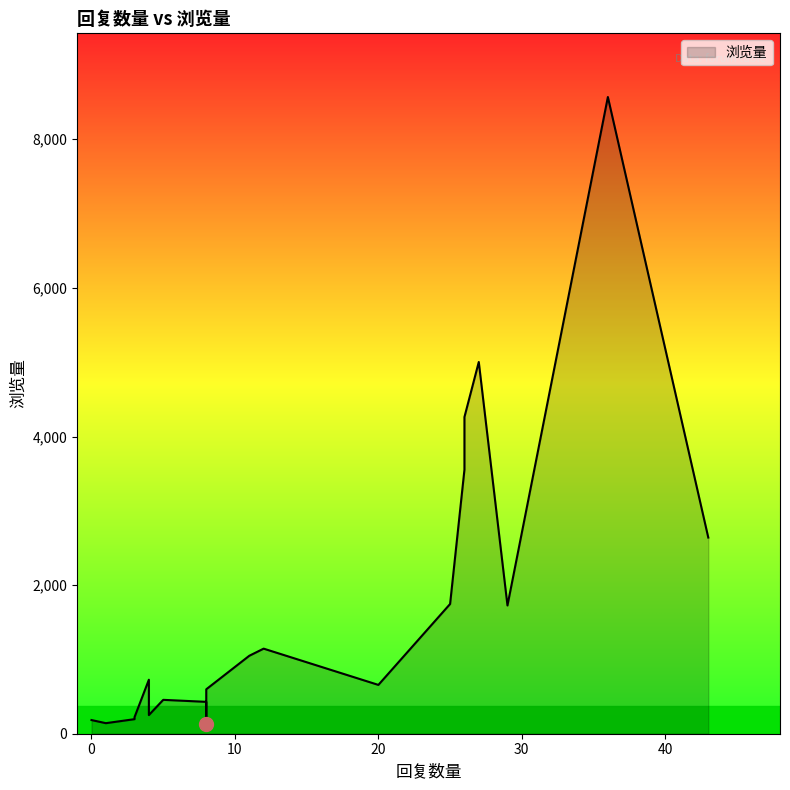

How many values are below 727?

10